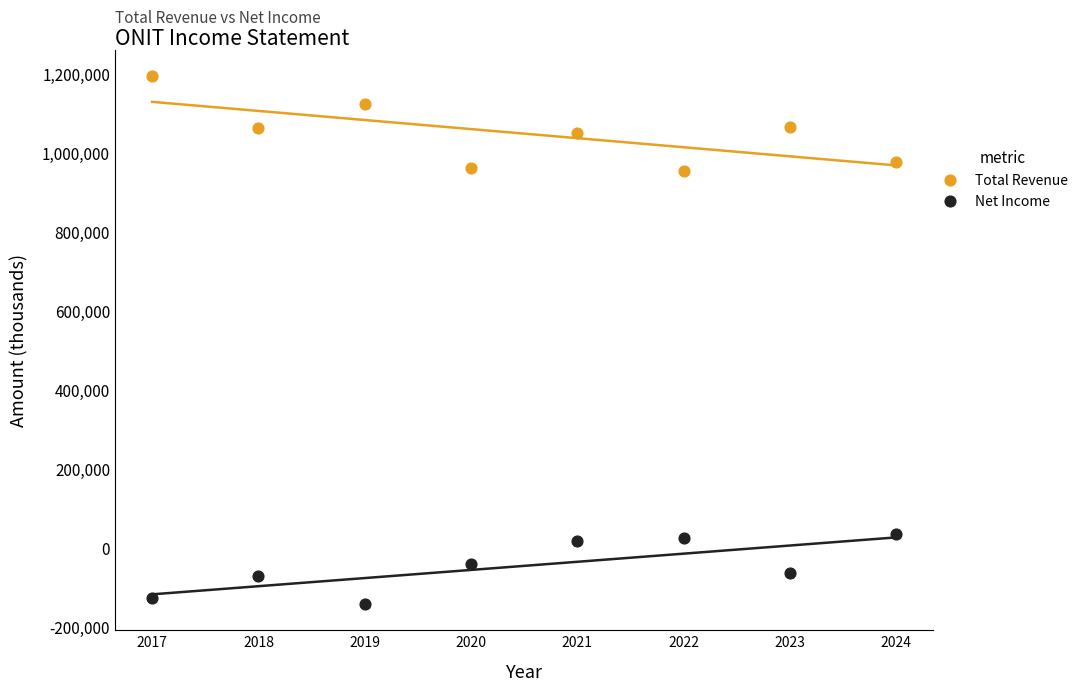

Across all data points, what is the range of Y values (max minus min)?

1336700